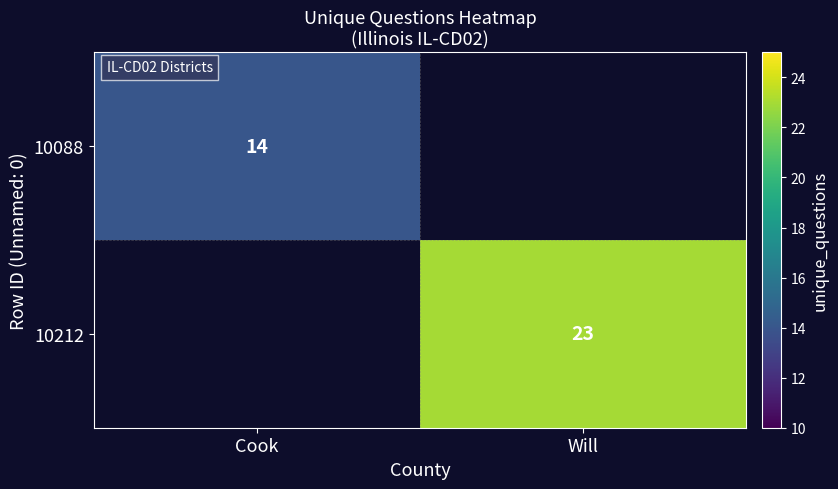

True or false: 10088 has a value of 14 at Cook.

True